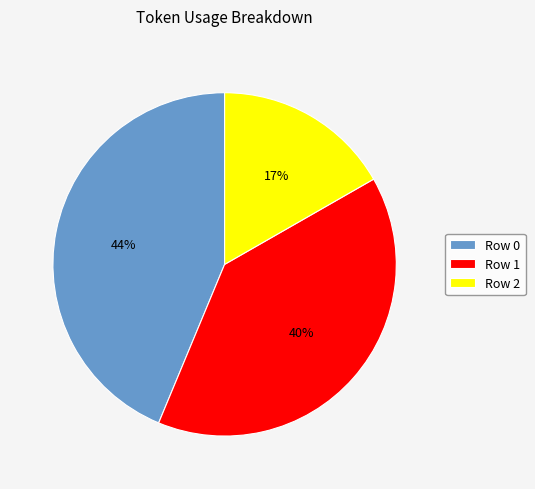

To the nearest percent, what is the difference between the Row 0 and Row 1 slice percentages?

4%